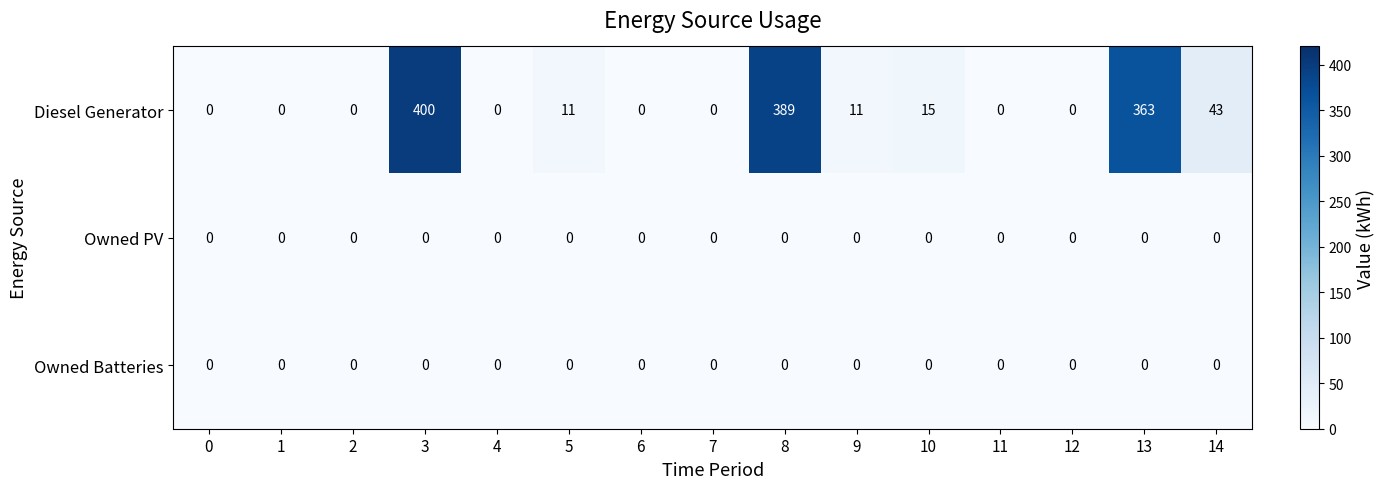

At which category is the sum across all series the highest?

3